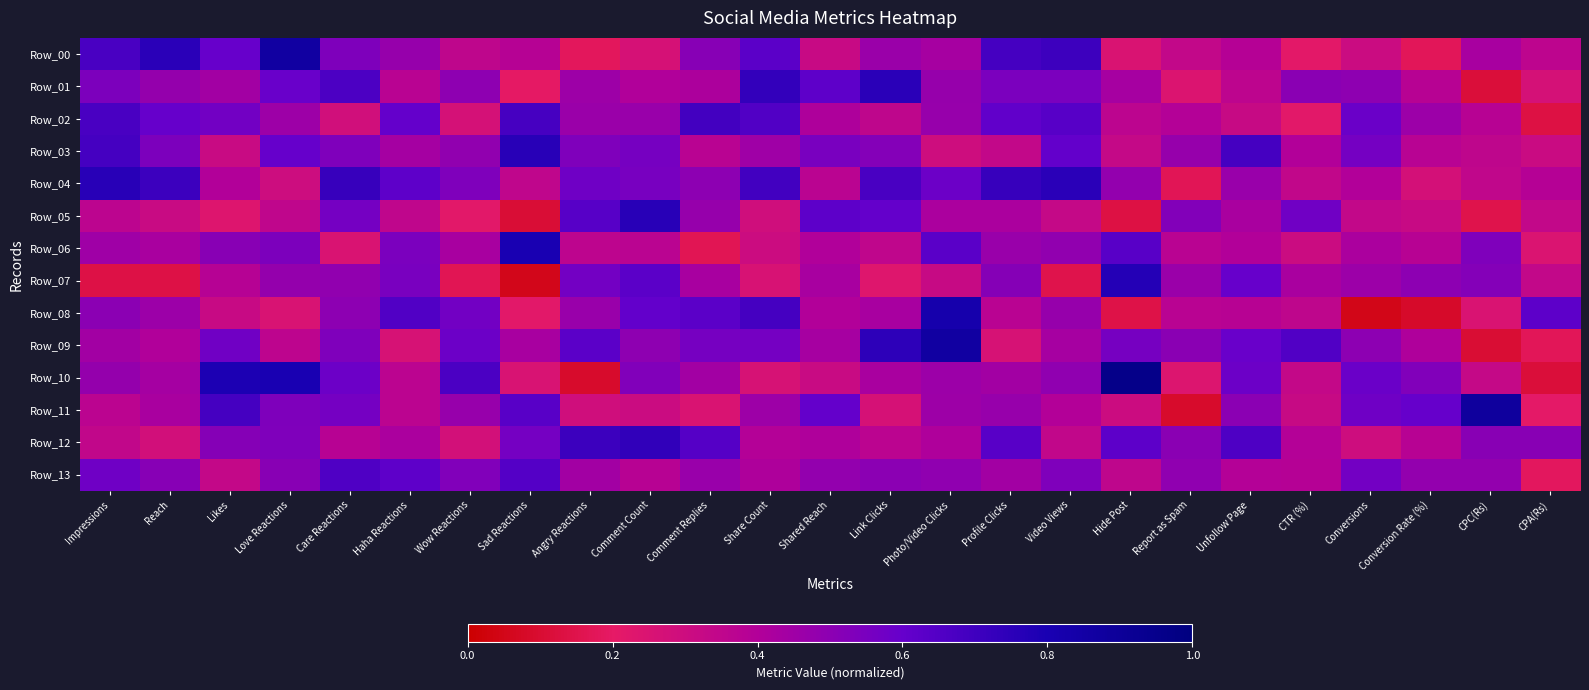

What is the total value across all series at Care Reactions?

7.3